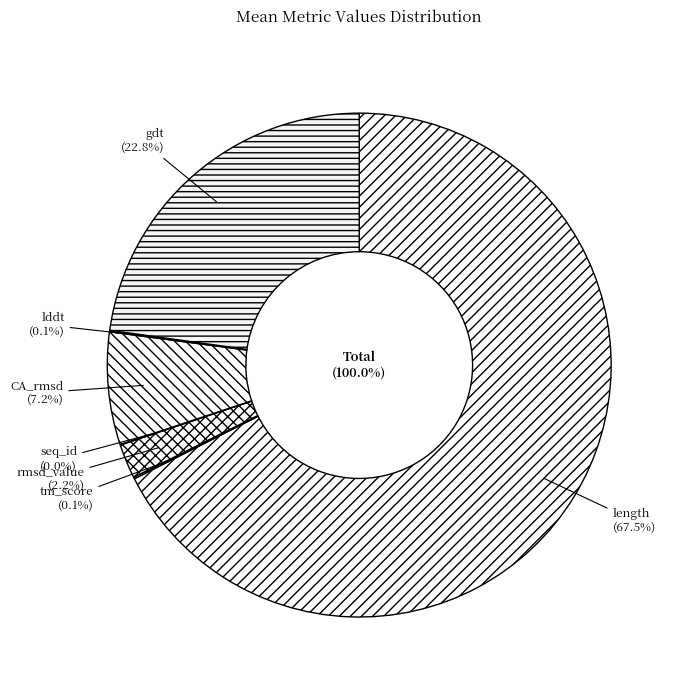

To the nearest percent, what is the difference between the gdt and length slice percentages?

45%